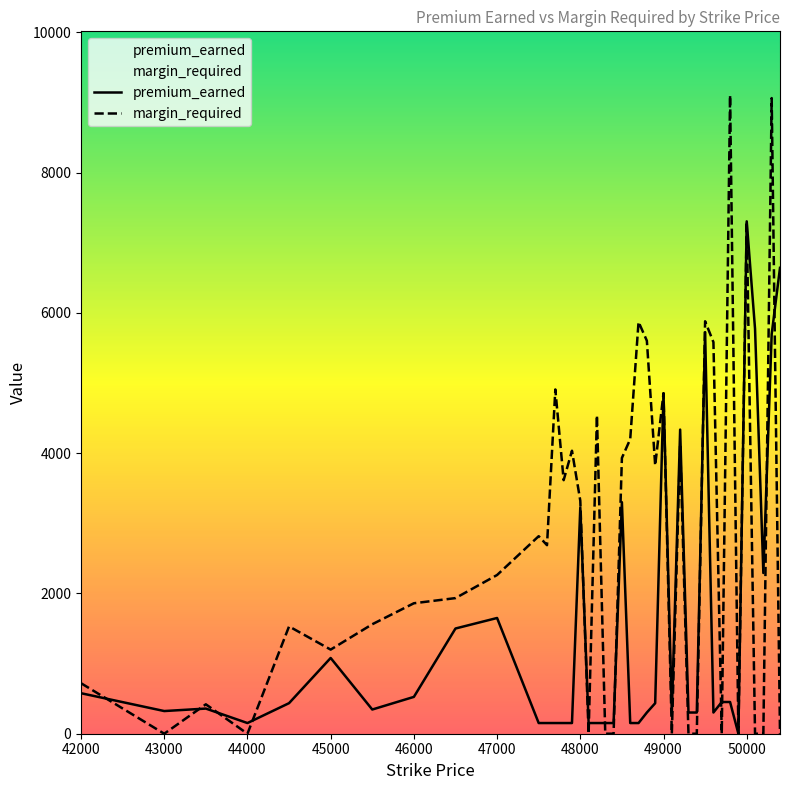

Does the chart display data point markers on the line(s)?

No